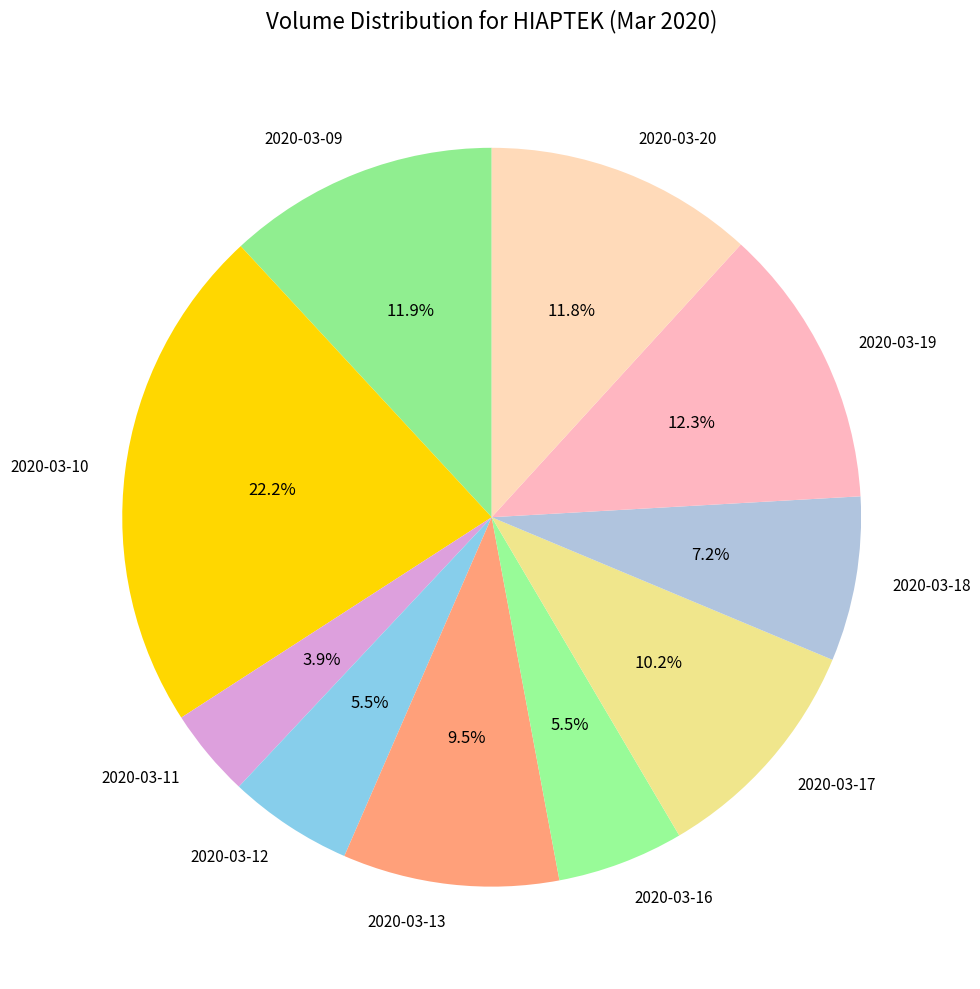

Is there any slice that represents more than half of the pie?

No